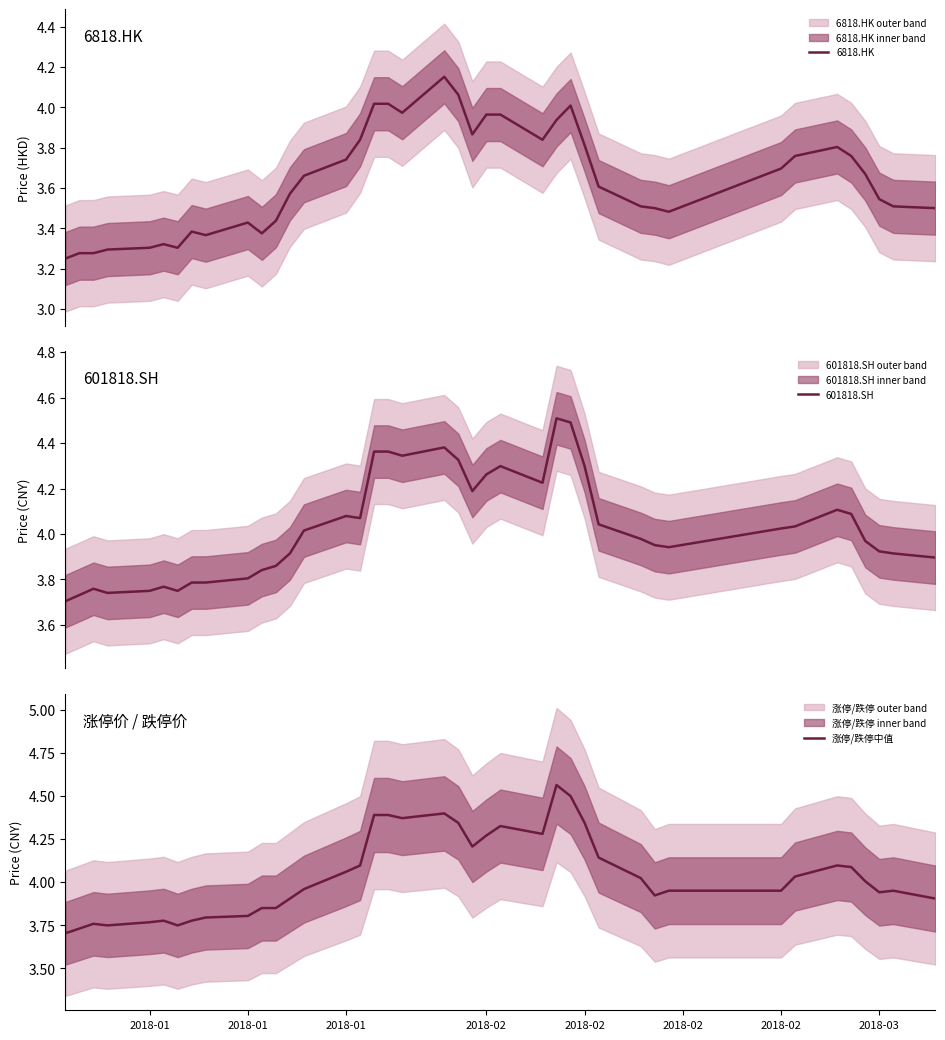

What is the maximum value for 601818.SH?

4.5